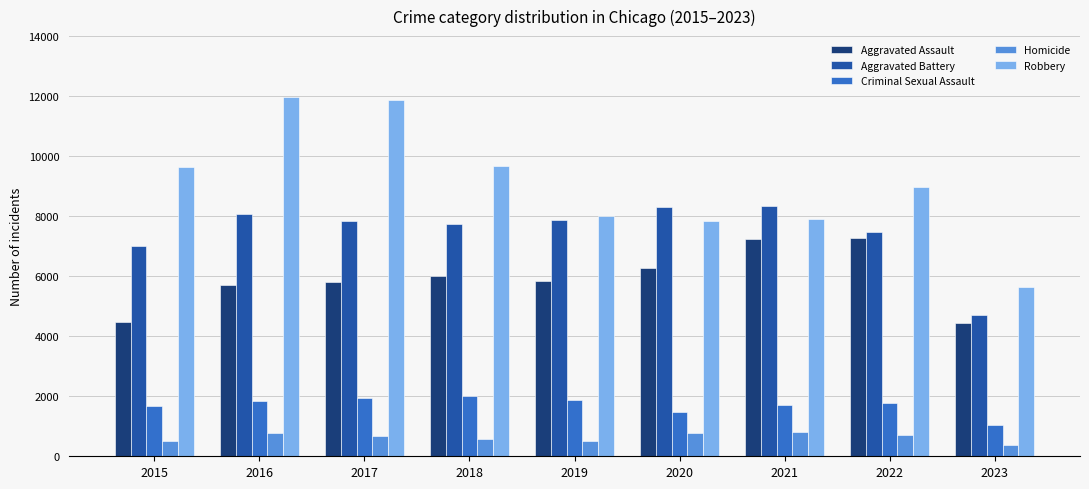

What is the difference between the Aggravated Battery values at 2023 and 2019?

3147